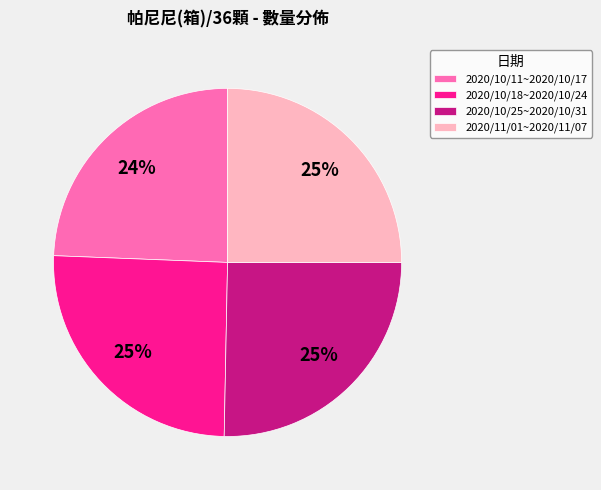

Approximately how many times larger is the value at 2020/10/18~2020/10/24 compared to 2020/11/01~2020/11/07?

1.0